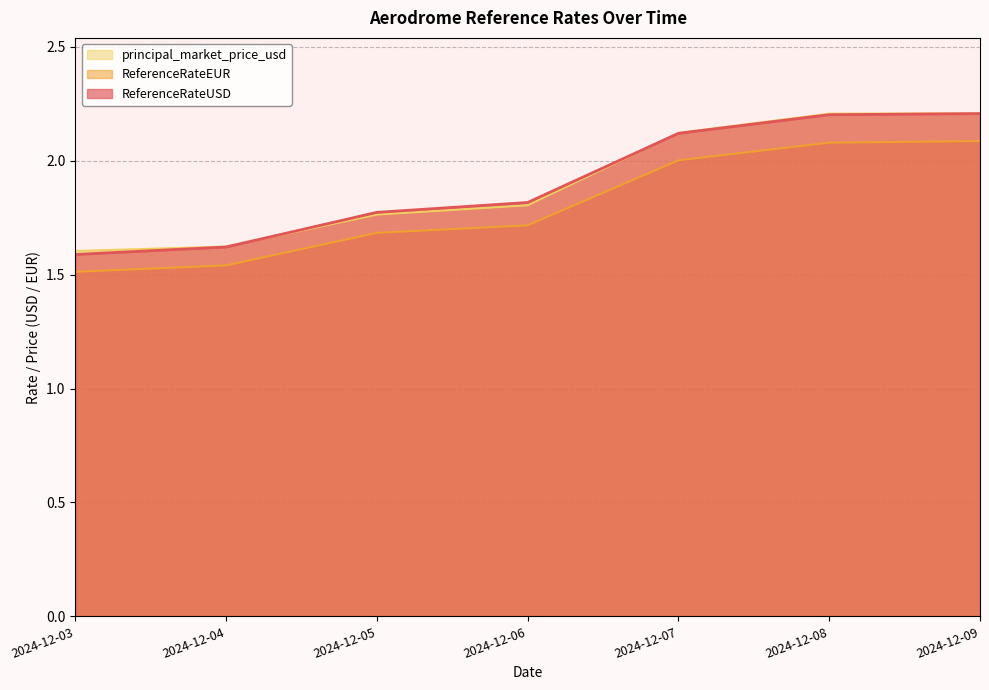

The value of ReferenceRateEUR at 2024-12-04 is 2.6. True or false?

False